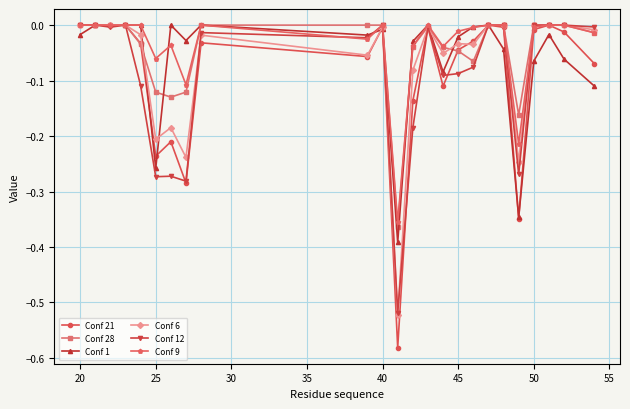

True or false: Conf 21 has more than 0 points higher than both neighbors.

True